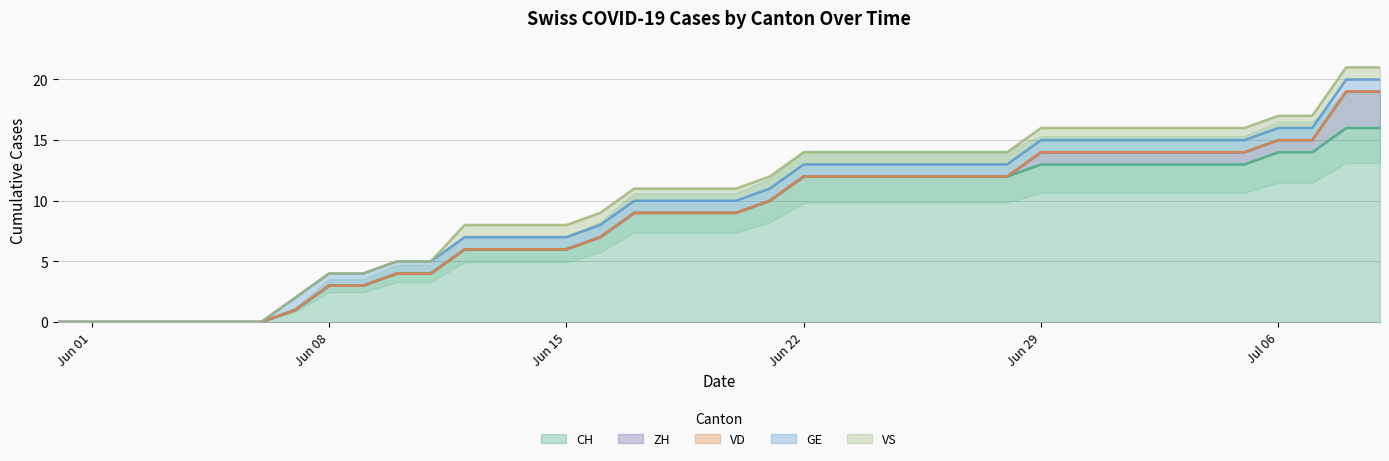

True or false: VS and CH intersect in this chart.

False